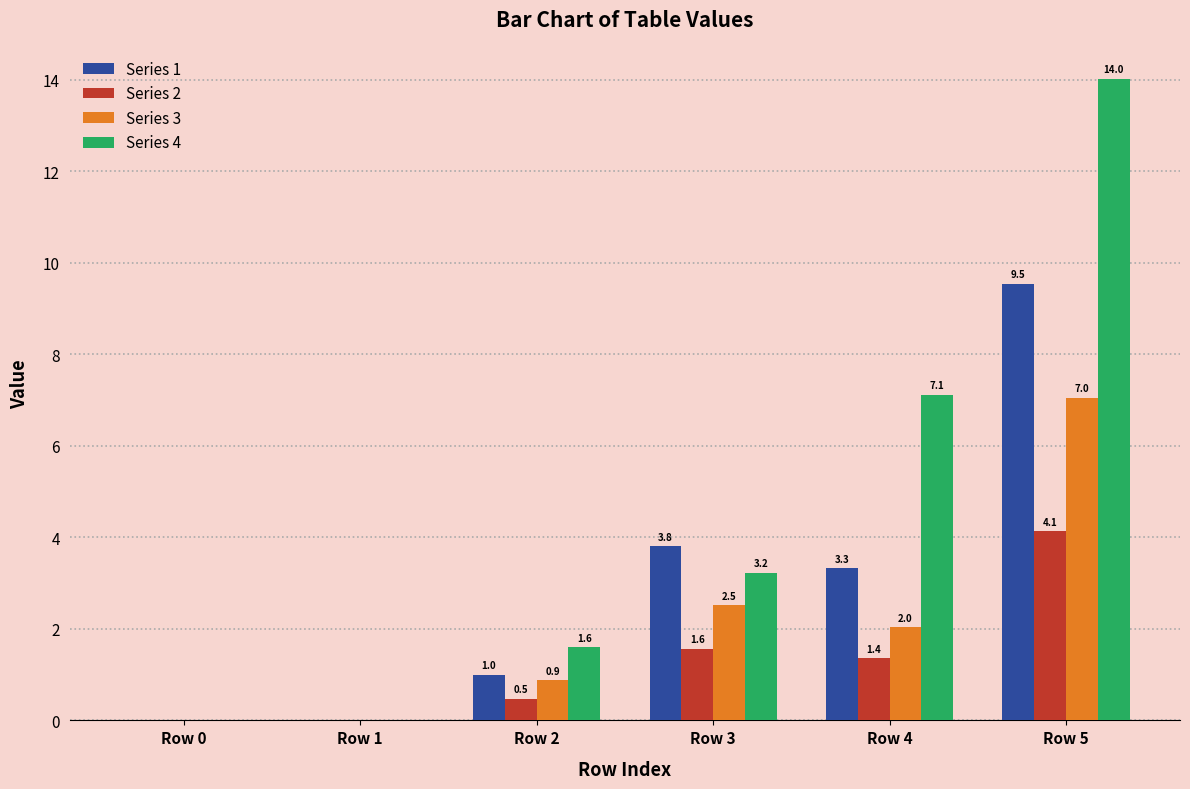

True or false: Series 3 has a value of 3.4 at Row 0.

False